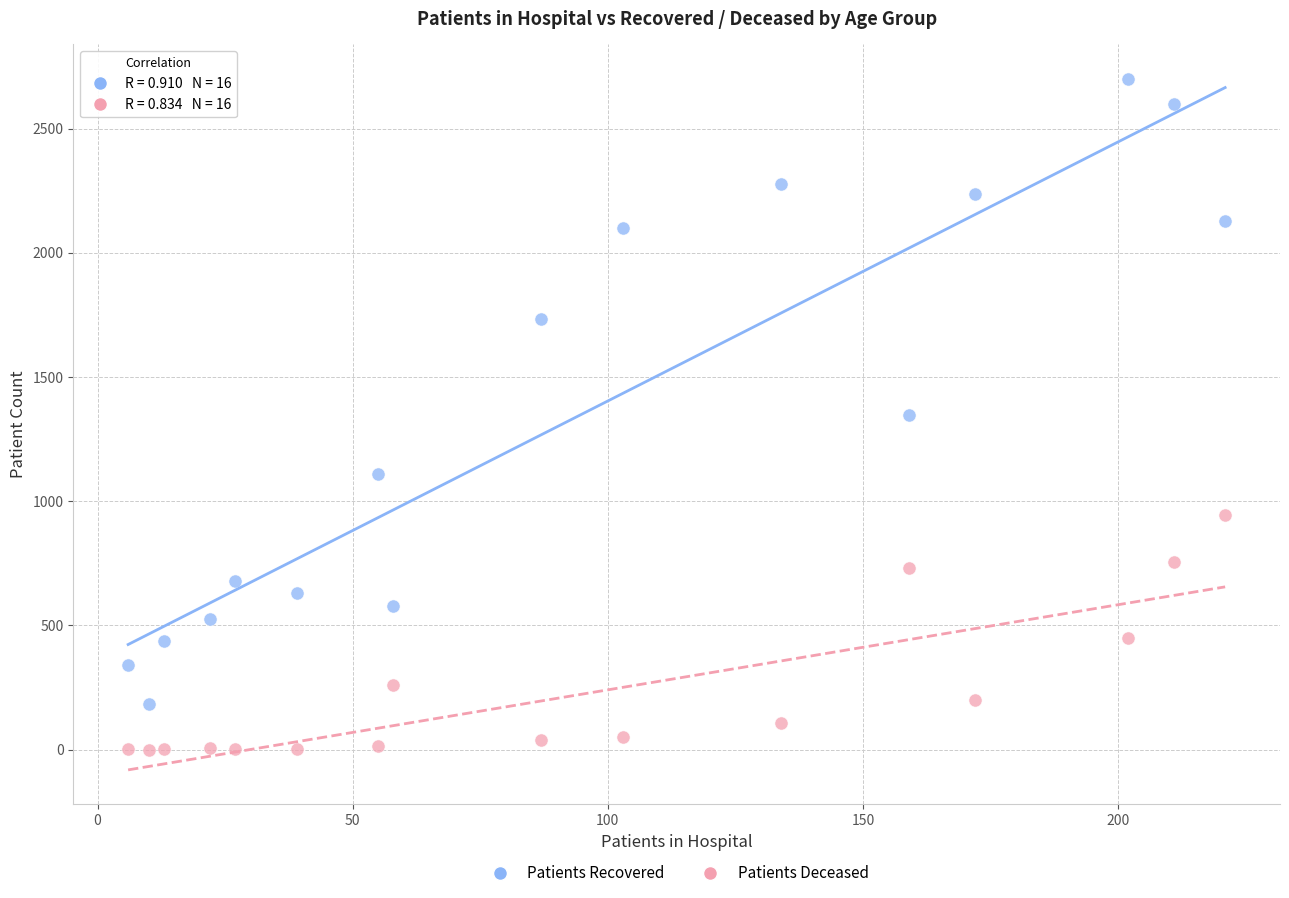

Across all data points, what is the range of X values (max minus min)?

215